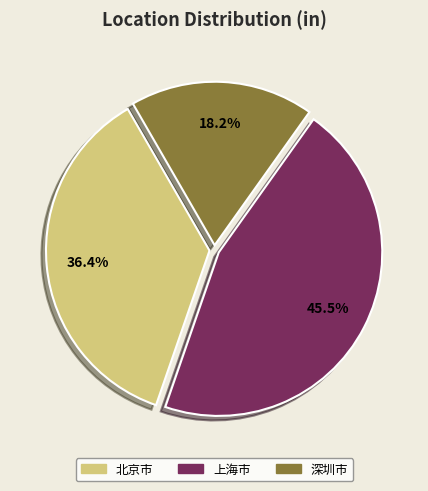

What is the largest slice in the pie chart?

上海市